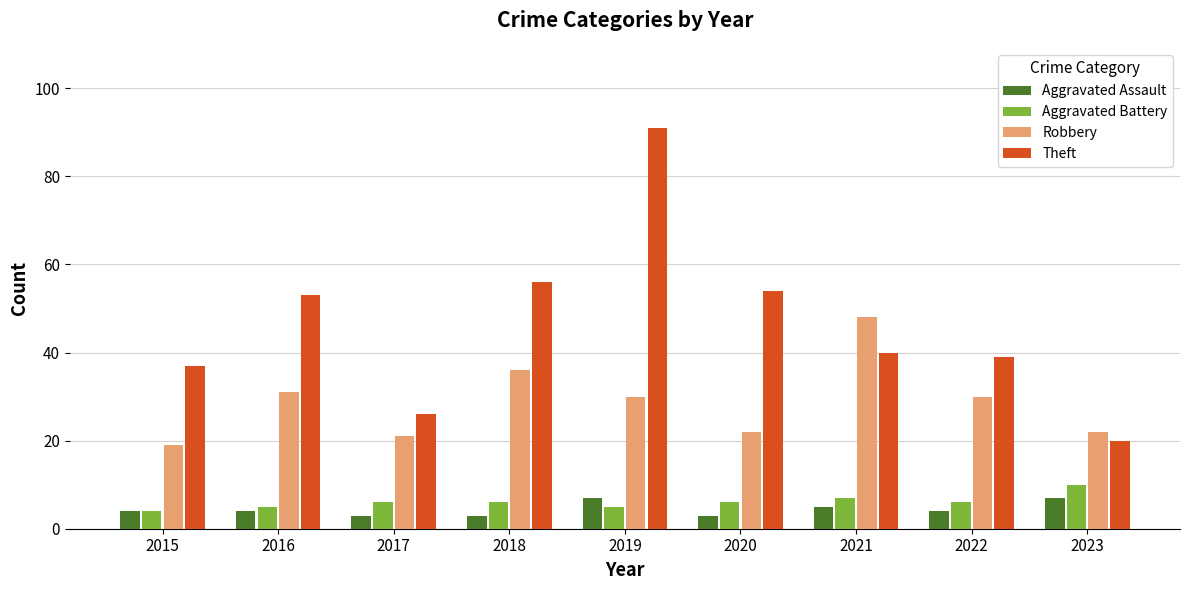

How many data points does each series have?

9